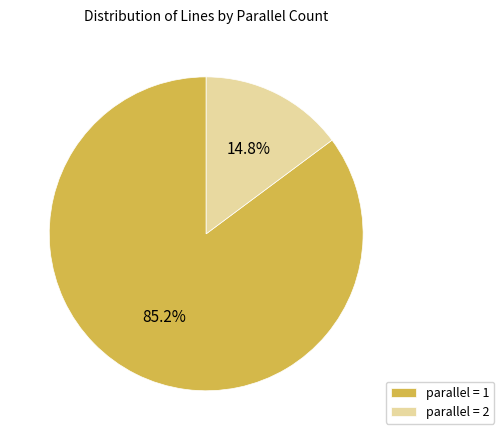

True or false: parallel = 1 accounts for 85% of the total.

True